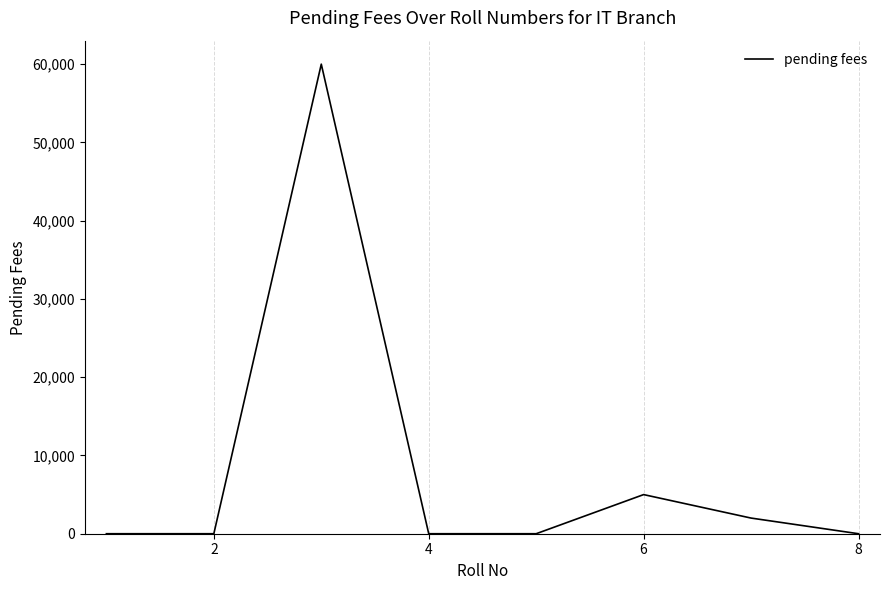

What is the difference between the second highest and second lowest values?

5000